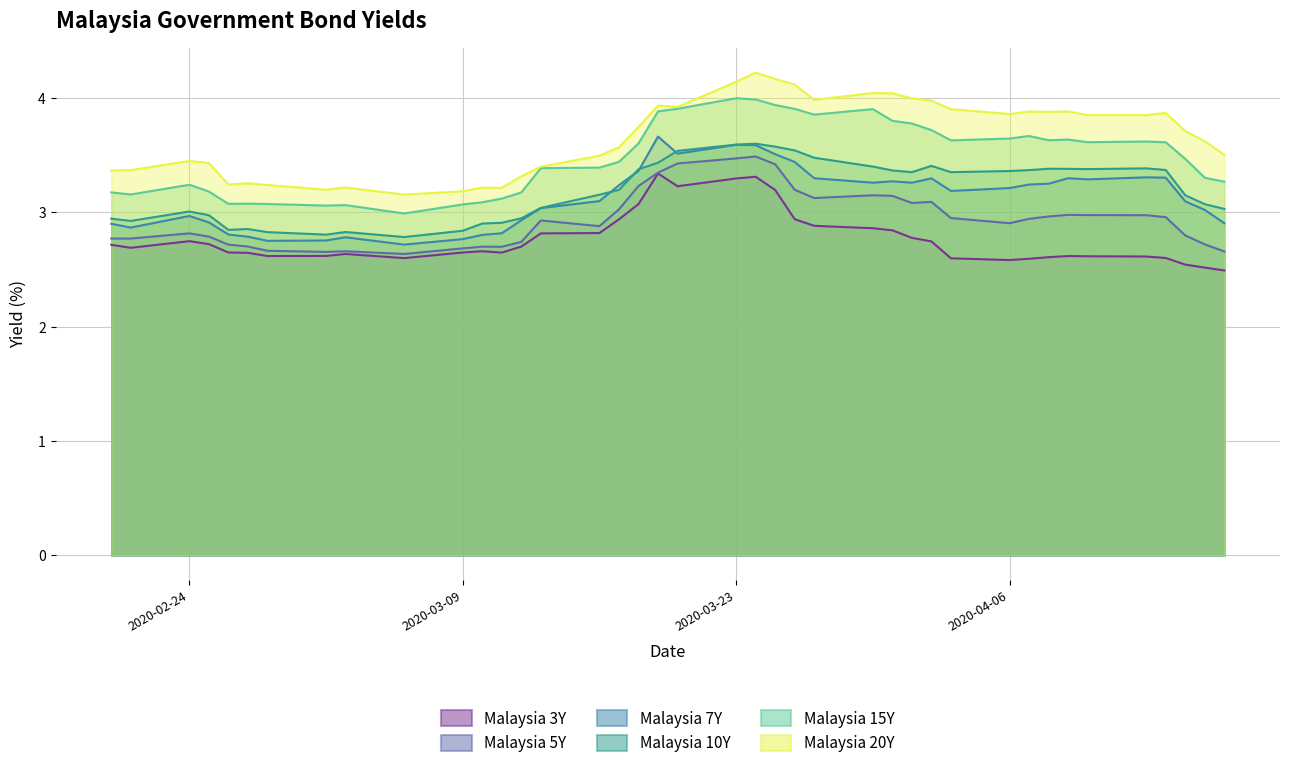

What is the difference between the Malaysia 7Y values at 2020-02-26 and 2020-02-28?

0.1